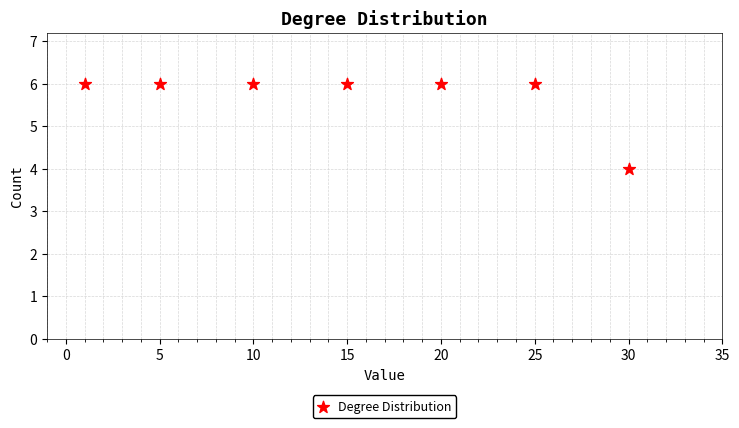

What is the average Y value?

6